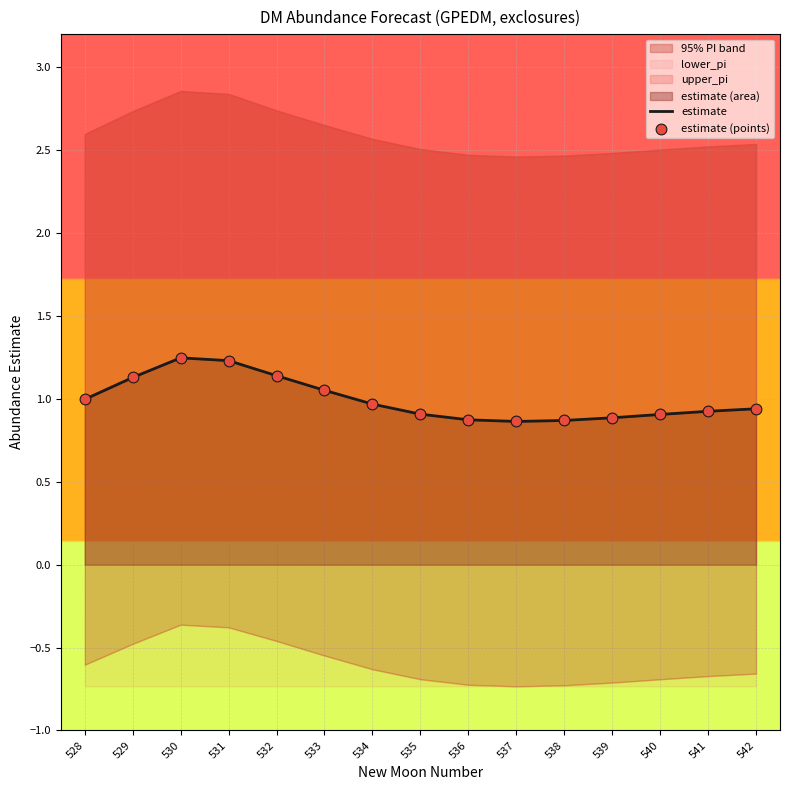

At which category is the sum across all series the highest?

530